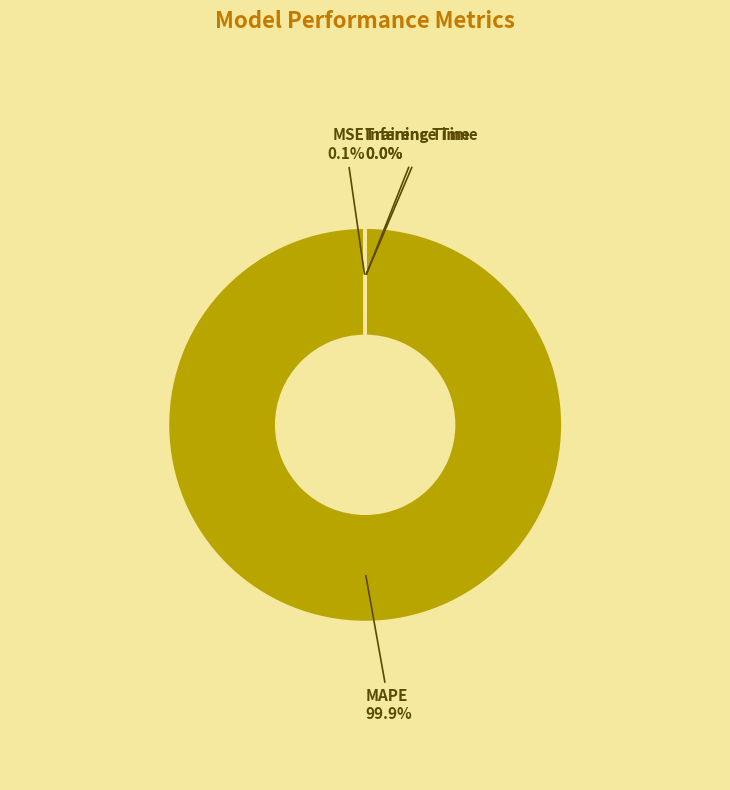

Is there a majority slice in this chart?

Yes